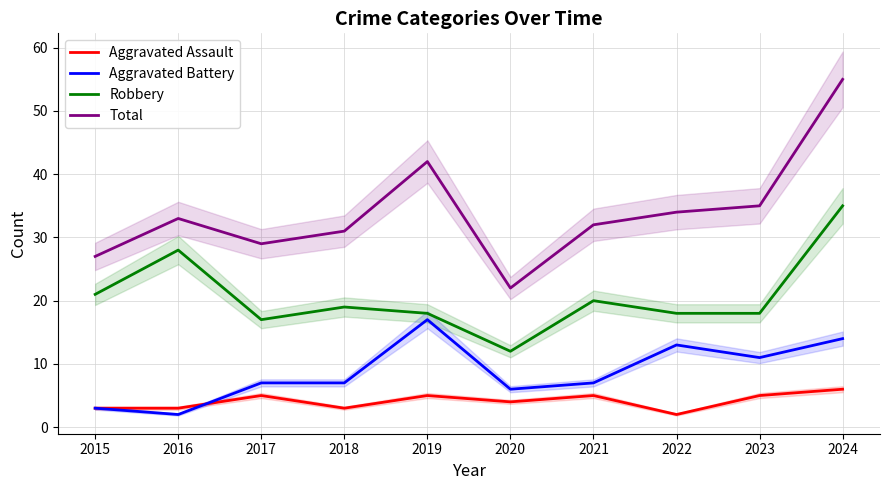

True or false: Aggravated Battery and Robbery cross at least once.

False